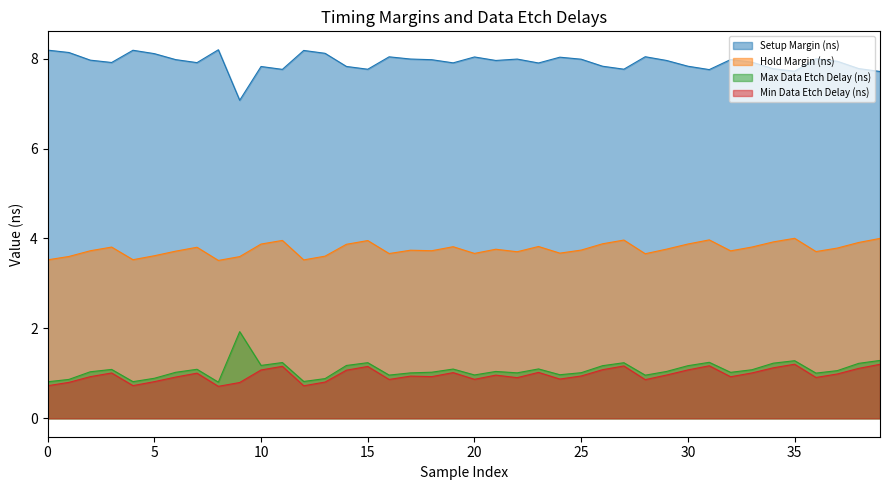

Reading left to right, what are all the values shown in this chart?

Setup Margin (ns): 8.2	8.1	8.0	7.9	8.2	8.1	8.0	7.9	8.2	7.1	7.8	7.8	8.2	8.1	7.8	7.8	8.0	8.0	8.0	7.9	8.0	8.0	8.0	7.9	8.0	8.0	7.8	7.8	8.0	8.0	7.8	7.8	8.0	7.9	7.8	7.7	8.0	7.9	7.8	7.7
Hold Margin (ns): 0.7	0.8	0.9	1.0	0.7	0.8	0.9	1.0	0.7	0.8	1.1	1.2	0.7	0.8	1.1	1.2	0.9	0.9	0.9	1.0	0.9	1.0	0.9	1.0	0.9	0.9	1.1	1.2	0.9	1.0	1.1	1.2	0.9	1.0	1.1	1.2	0.9	1.0	1.1	1.2
Max Data Etch Delay (ns): 0.8	0.9	1.0	1.1	0.8	0.9	1.0	1.1	0.8	1.9	1.2	1.2	0.8	0.9	1.2	1.2	1.0	1.0	1.0	1.1	1.0	1.0	1.0	1.1	1.0	1.0	1.2	1.2	1.0	1.0	1.2	1.2	1.0	1.1	1.2	1.3	1.0	1.1	1.2	1.3
Min Data Etch Delay (ns): 3.5	3.6	3.7	3.8	3.5	3.6	3.7	3.8	3.5	3.6	3.9	4.0	3.5	3.6	3.9	4.0	3.7	3.7	3.7	3.8	3.7	3.8	3.7	3.8	3.7	3.7	3.9	4.0	3.7	3.8	3.9	4.0	3.7	3.8	3.9	4.0	3.7	3.8	3.9	4.0